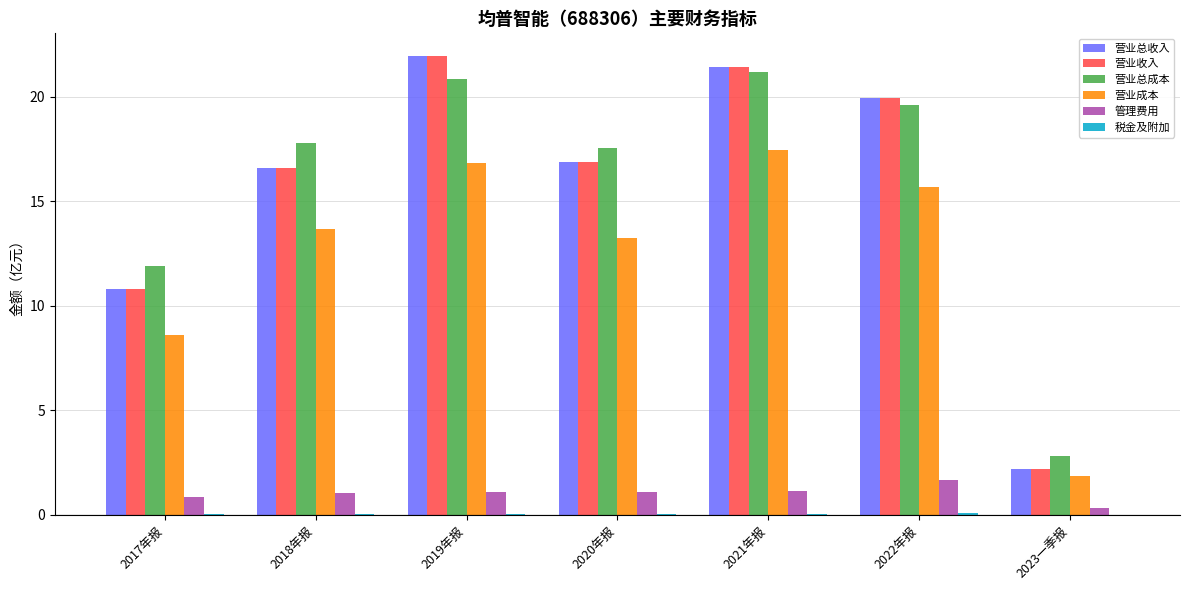

What is the sum of the 营业总成本 values at 2022年报 and 2023一季报?

22.4